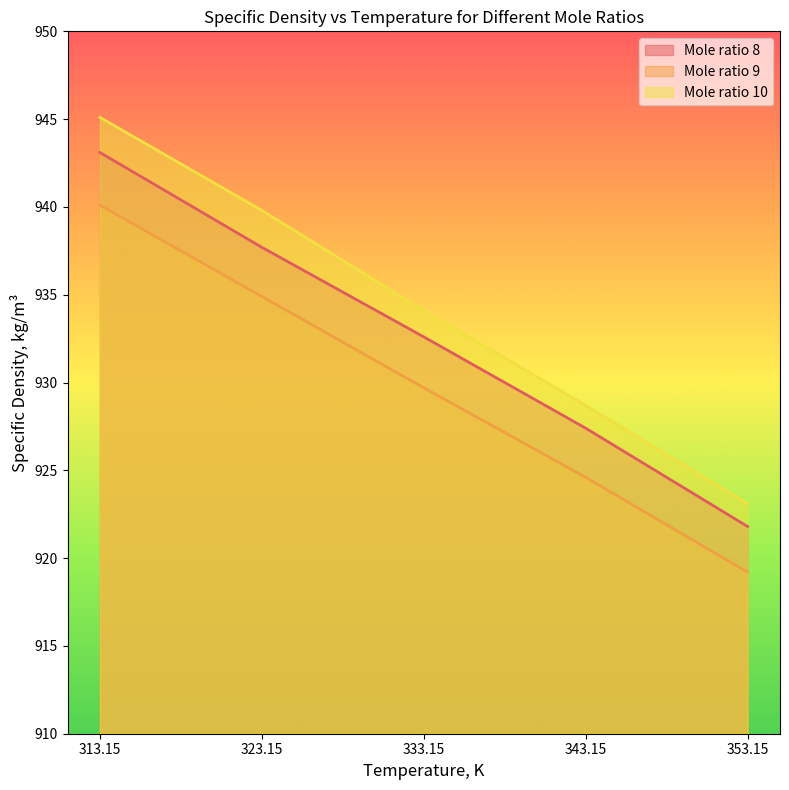

Reading left to right, transcribe all the data shown in this chart.

Mole ratio 8: 313.15=943.1	323.15=937.7	333.15=932.6	343.15=927.4	353.15=921.8
Mole ratio 9: 313.15=940.1	323.15=934.9	333.15=929.7	343.15=924.6	353.15=919.2
Mole ratio 10: 313.15=945.1	323.15=939.8	333.15=934.1	343.15=928.7	353.15=923.1